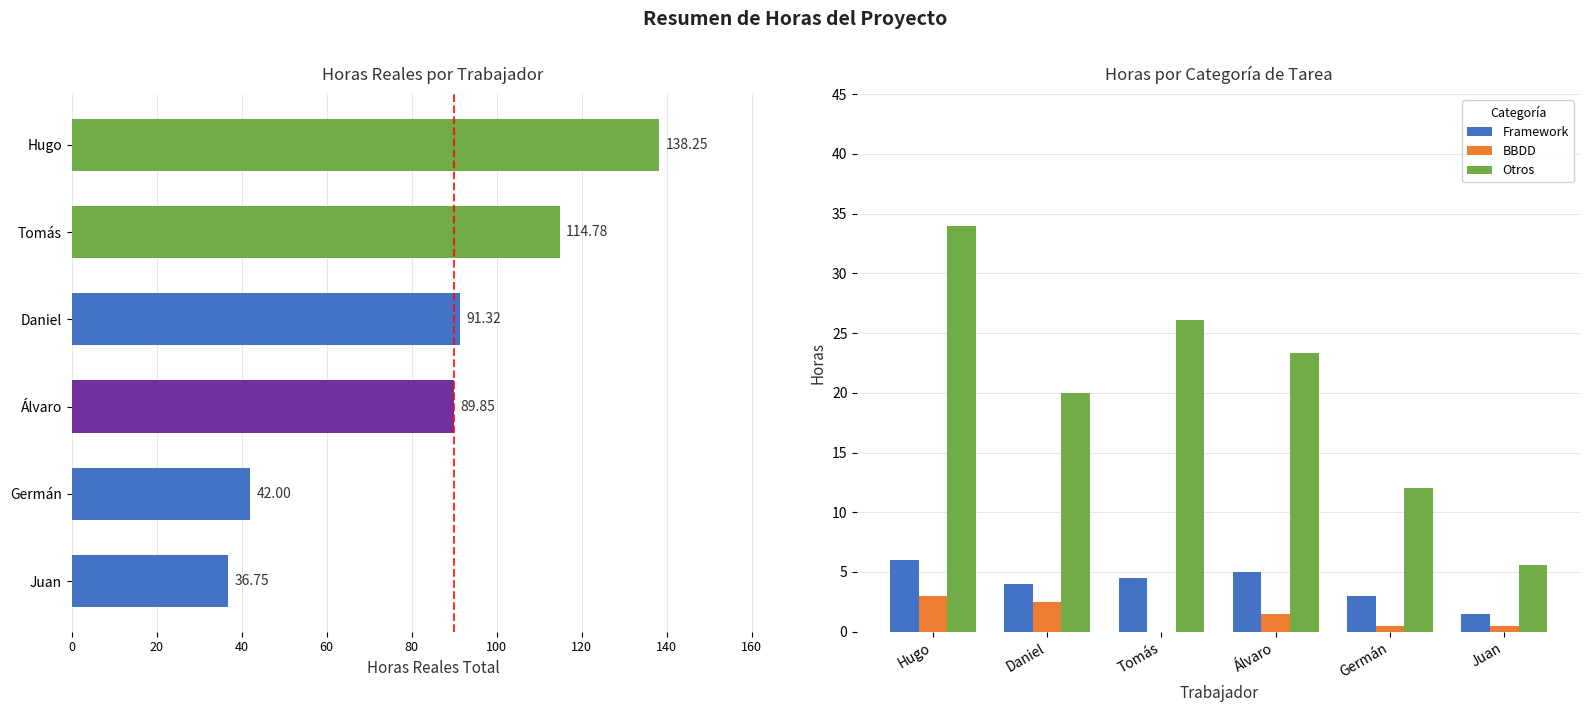

Rank the series at Tomás from highest to lowest value.

Otros, Framework, BBDD